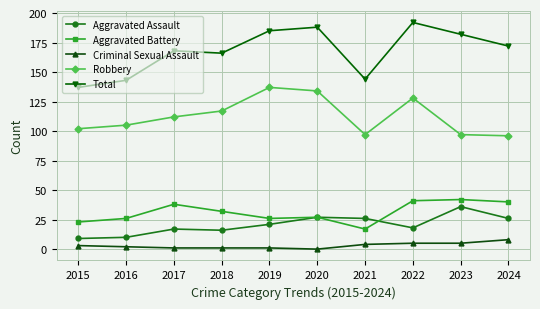

What is the spread (max minus min) of values at 2018?

165